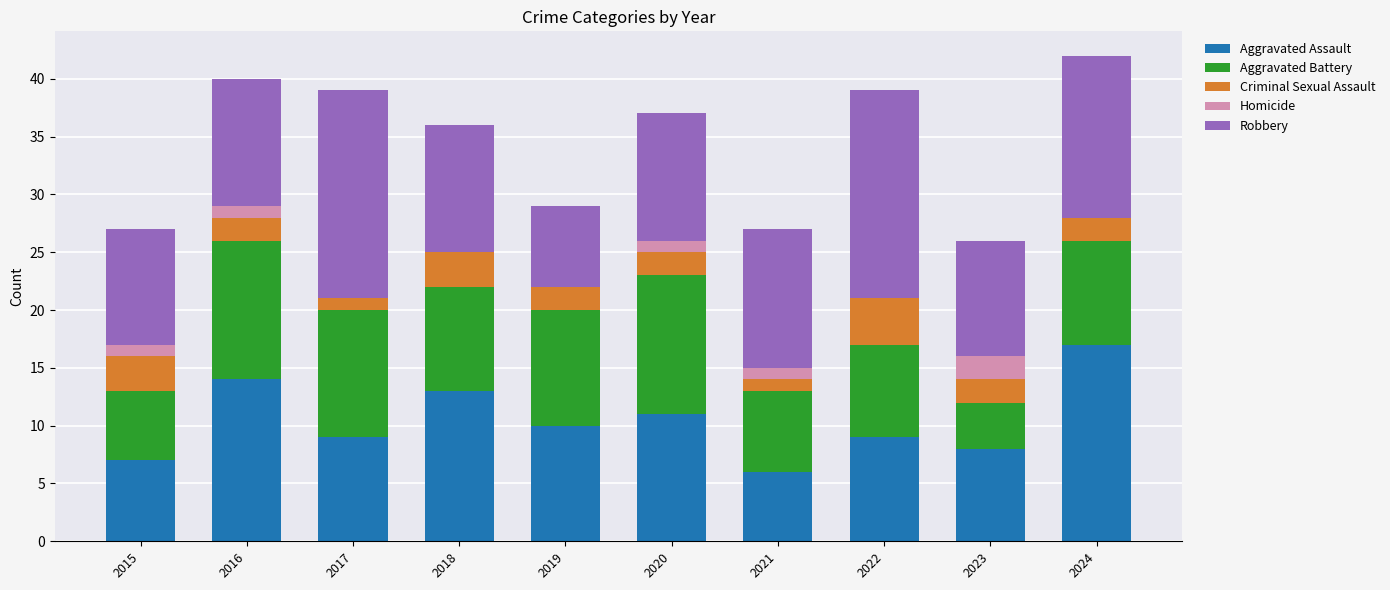

What is the total value across all series at 2019?

29